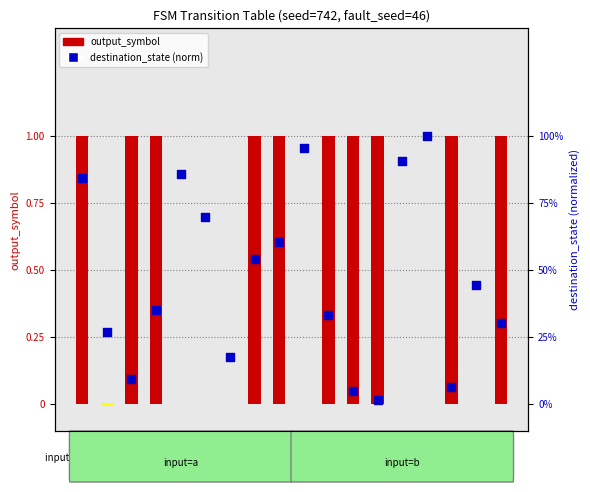

Is the value of destination_state (norm) at 0 greater than the value of output_symbol at 0?

No